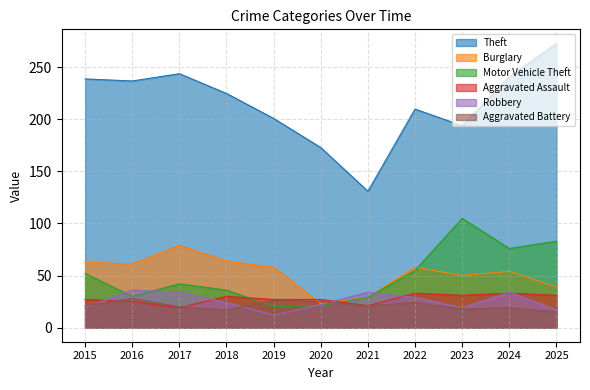

How many series are shown in this chart?

6